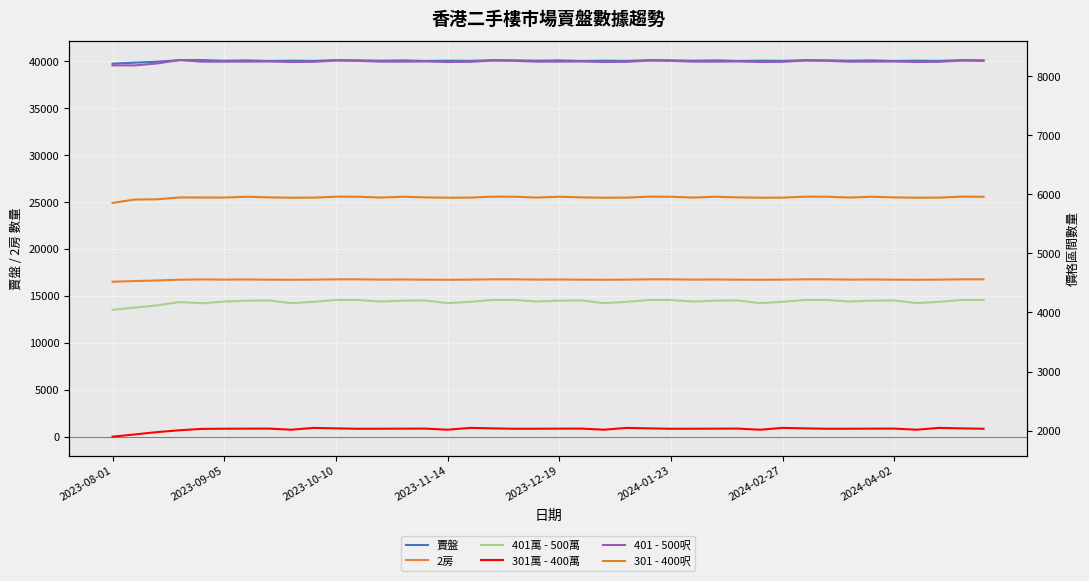

What is the minimum value shown in the chart?

1896